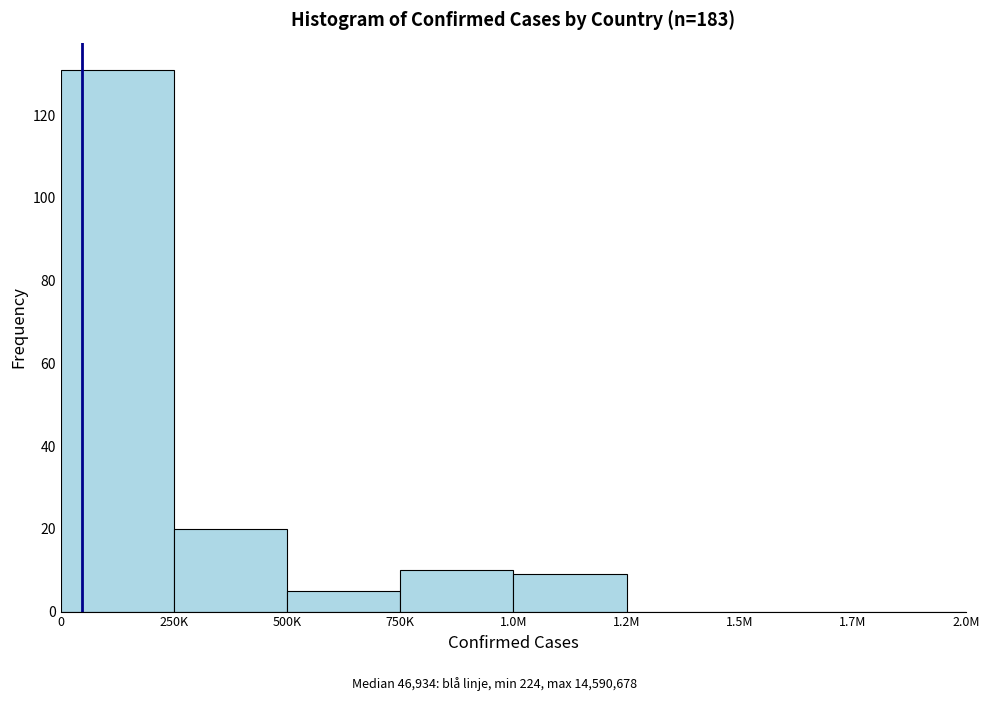

Reading left to right, extract all data points from this chart.

0=131	250K=20	500K=5	750K=10	1.0M=9	1.2M=0	1.5M=0	1.7M=0